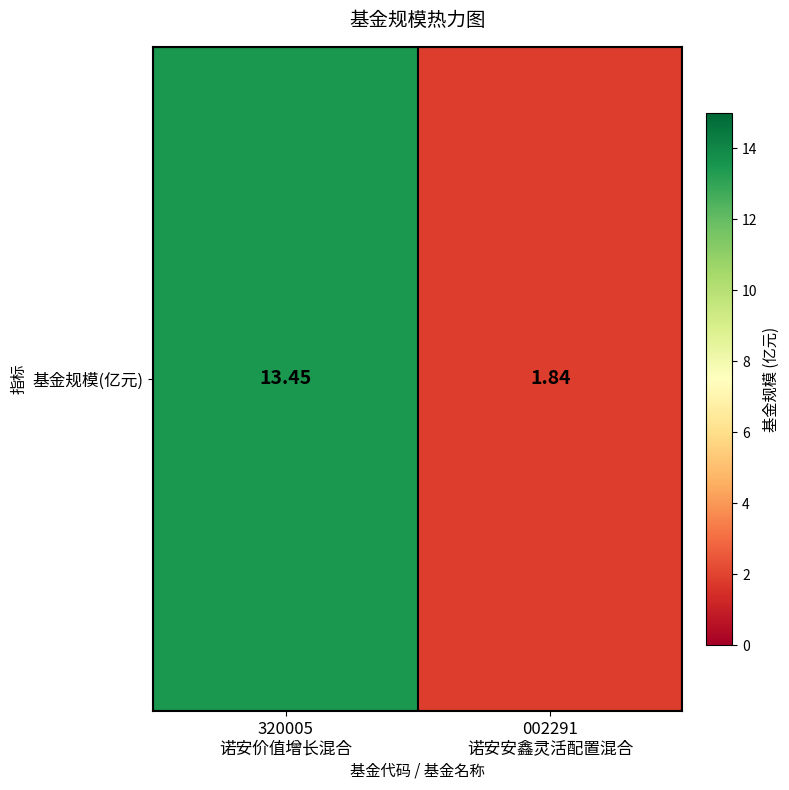

List the labels in order of value, largest first.

320005
诺安价值增长混合, 002291
诺安安鑫灵活配置混合